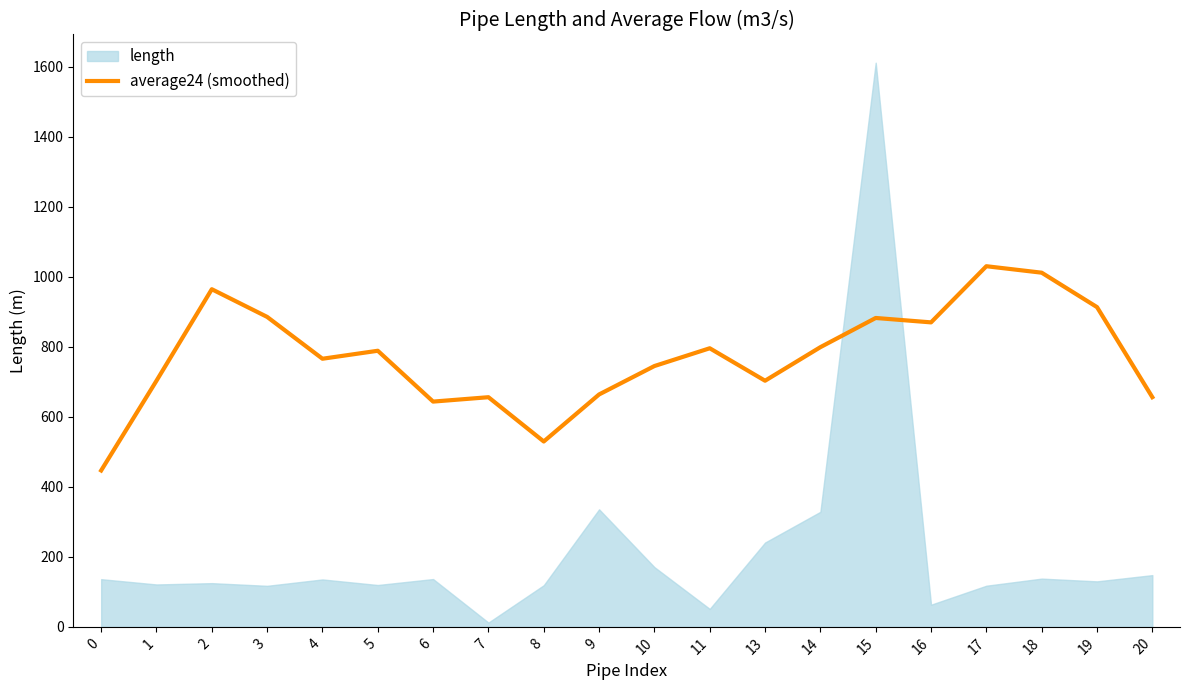

The value at 7 is 656.2. True or false?

True